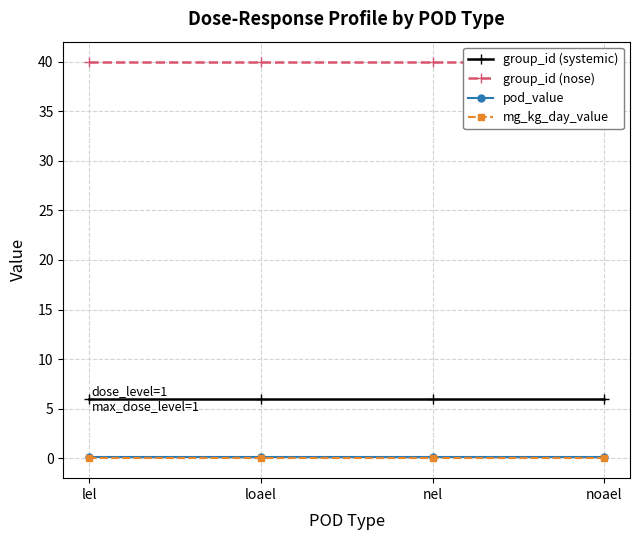

What is the label of the 2nd point from the right?

nel